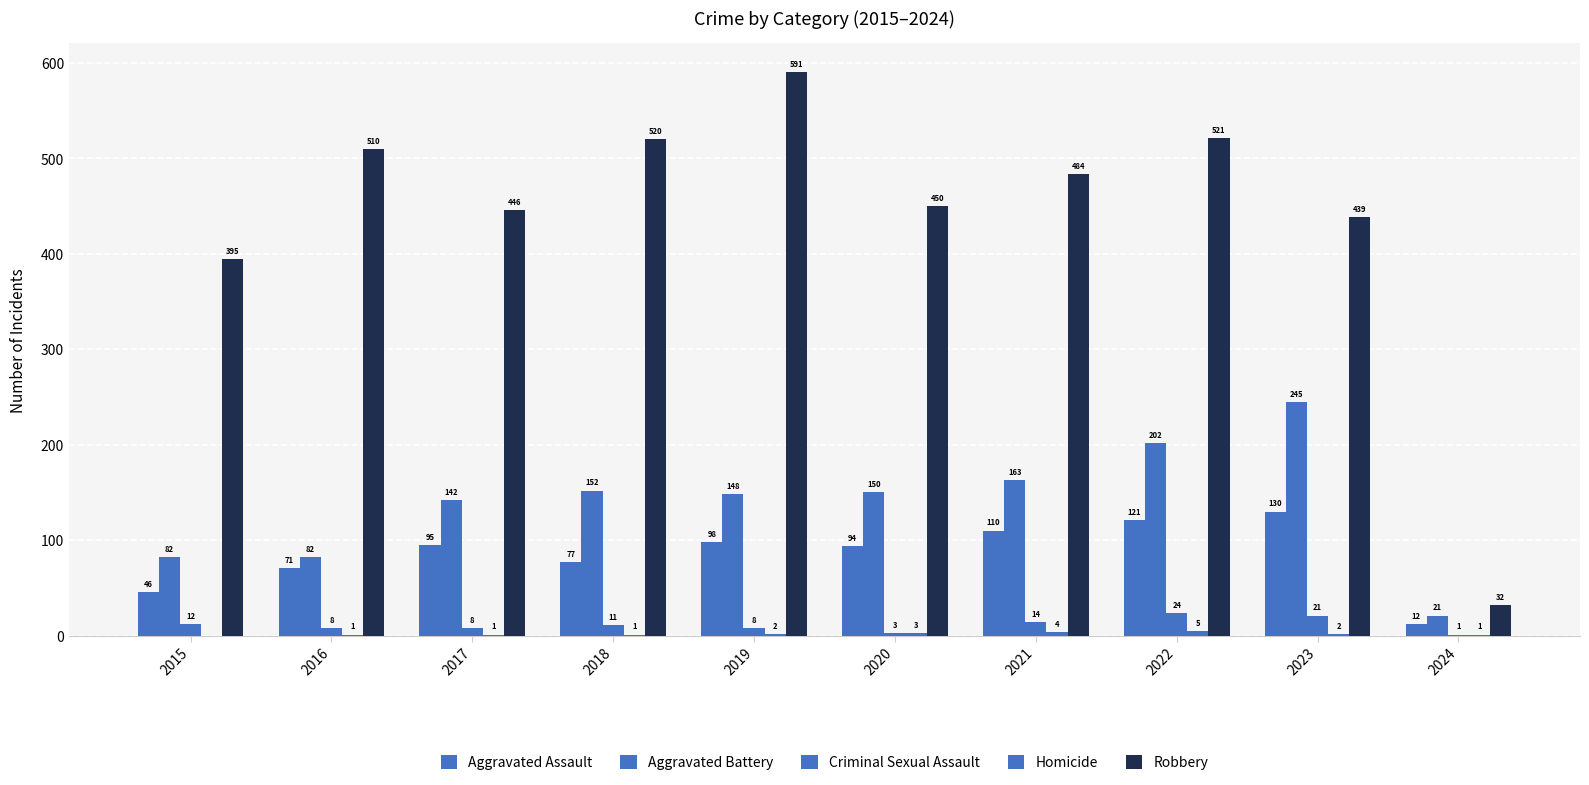

How many data points does each series have?

10